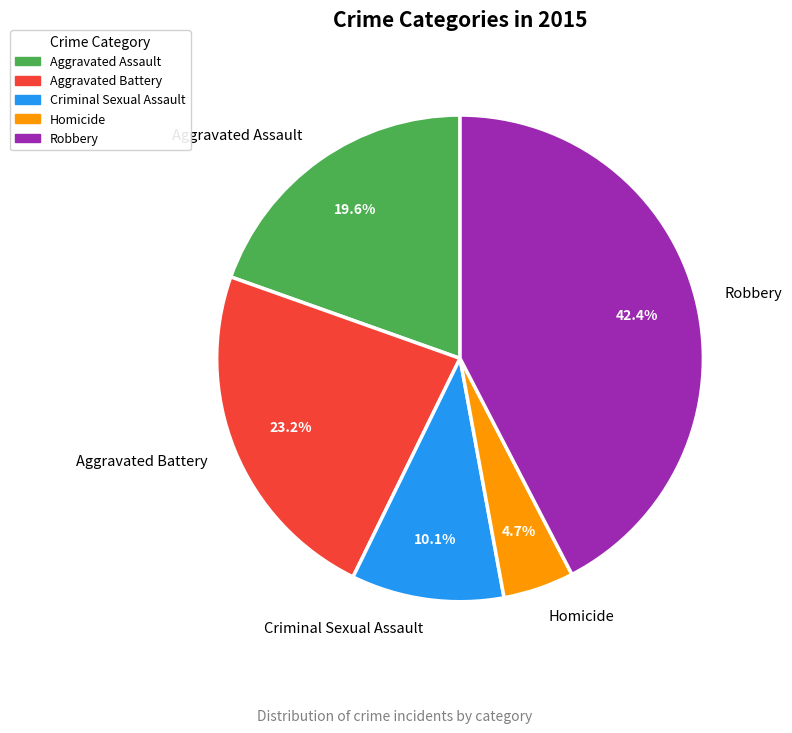

Rank the categories by value from lowest to highest.

Homicide, Criminal Sexual Assault, Aggravated Assault, Aggravated Battery, Robbery